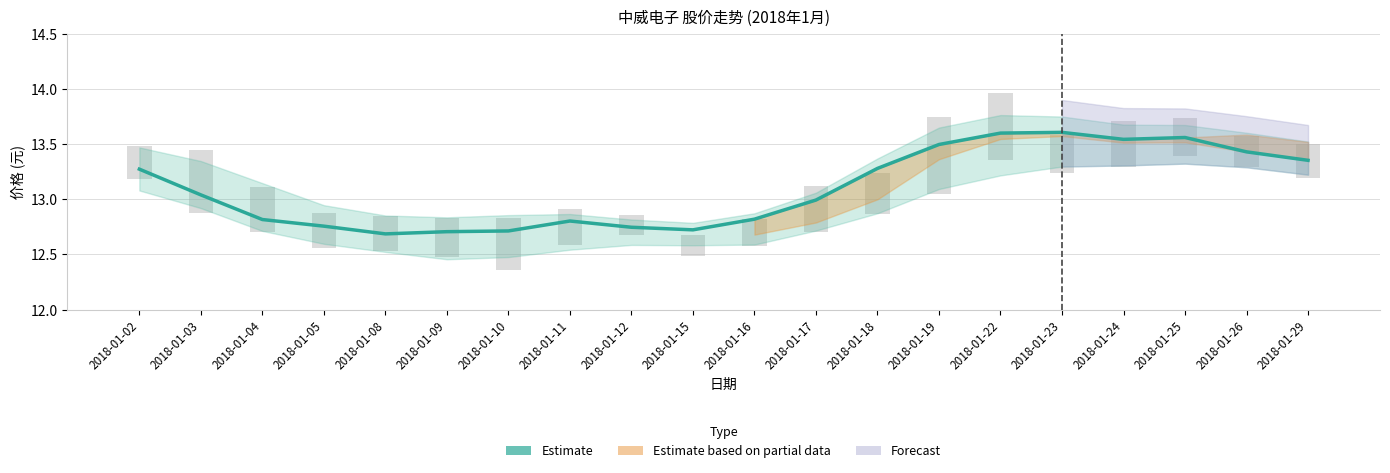

The value at 2018-01-09 is 18.9. True or false?

False